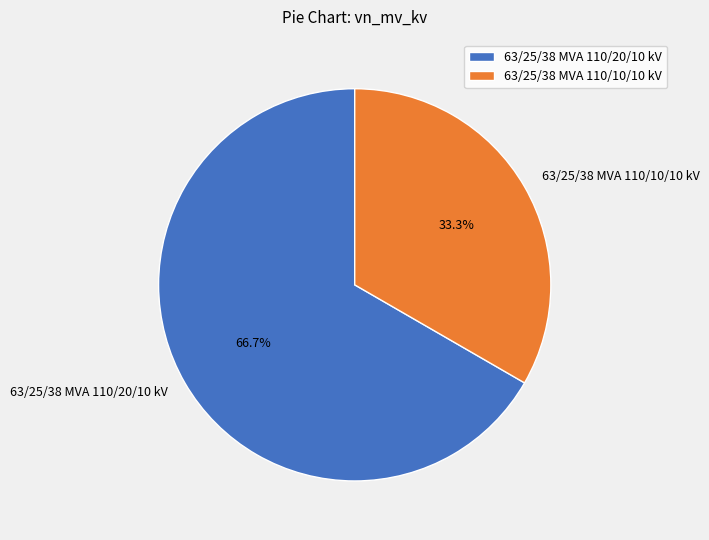

Which slice is the smallest?

63/25/38 MVA 110/10/10 kV